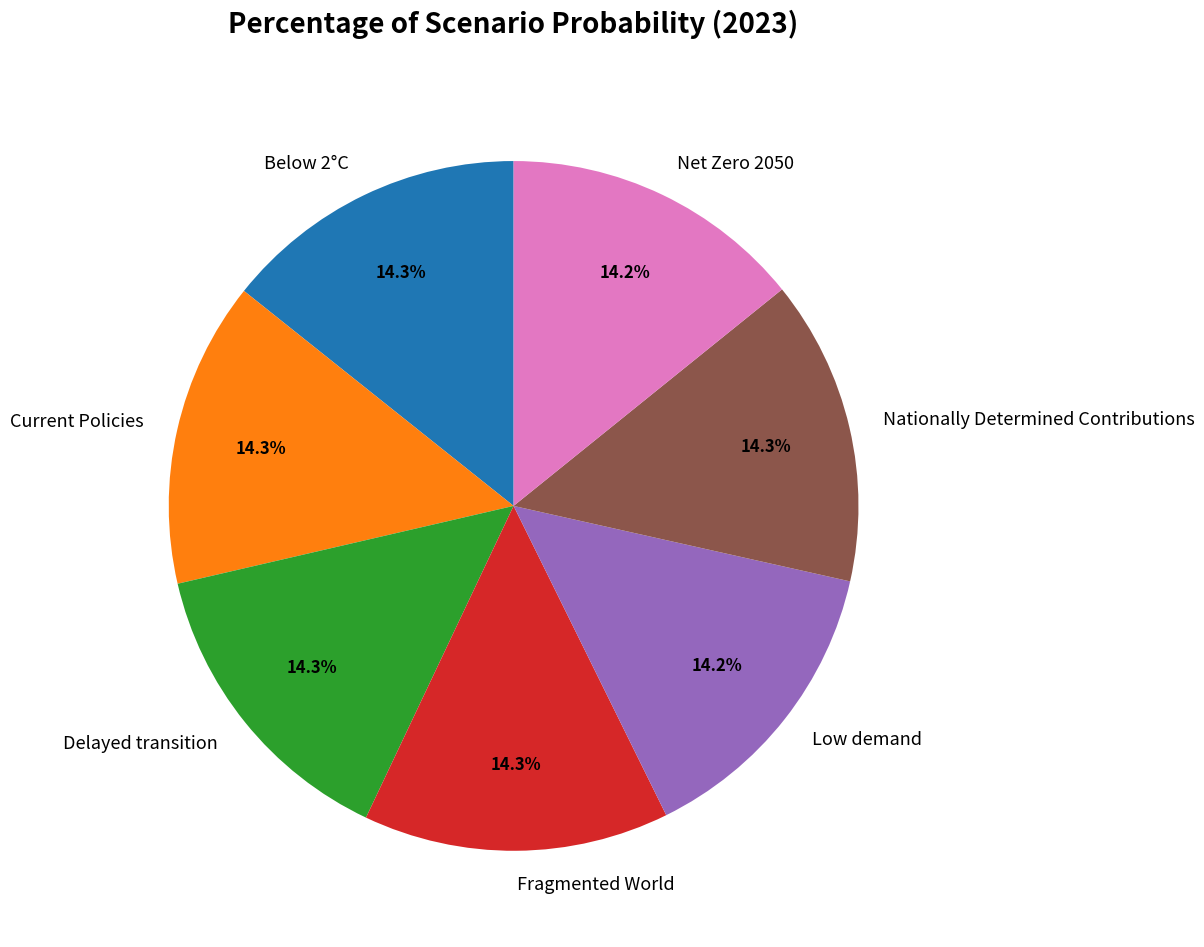

Is Current Policies the majority of the pie?

No